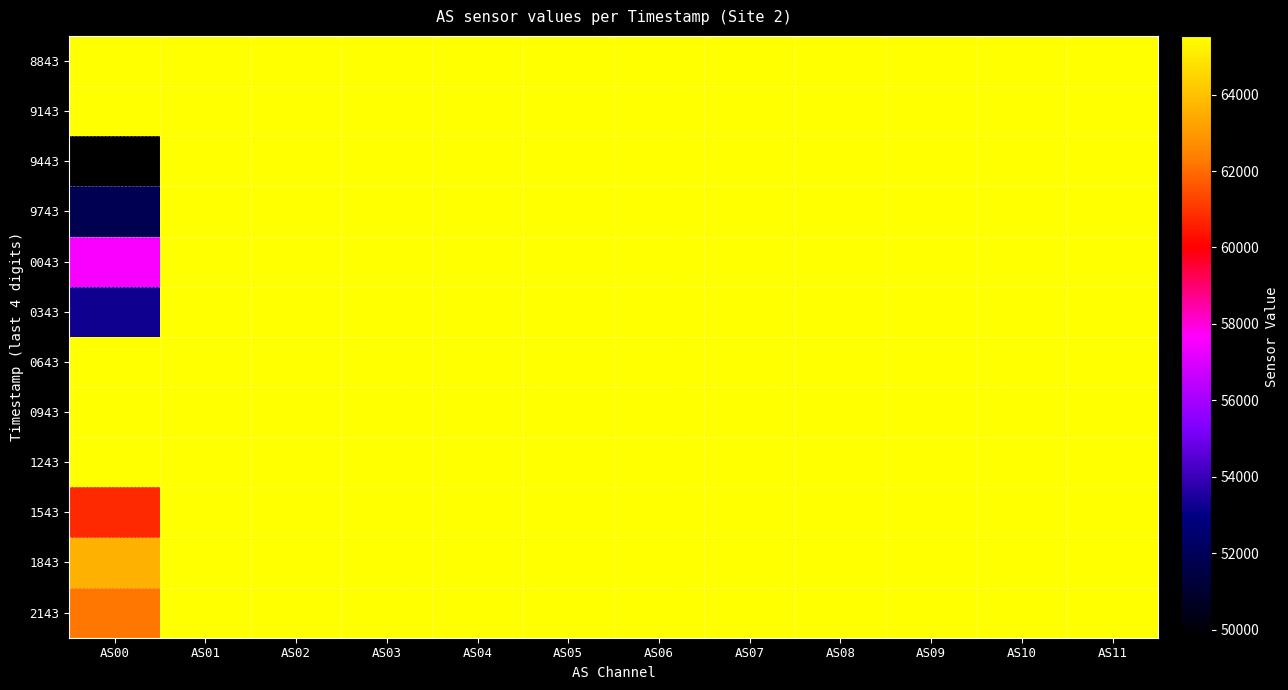

What is the total value across all series at AS04?

786420